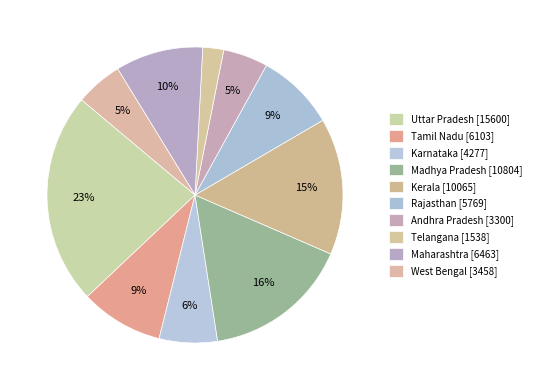

Is there a majority slice in this chart?

No